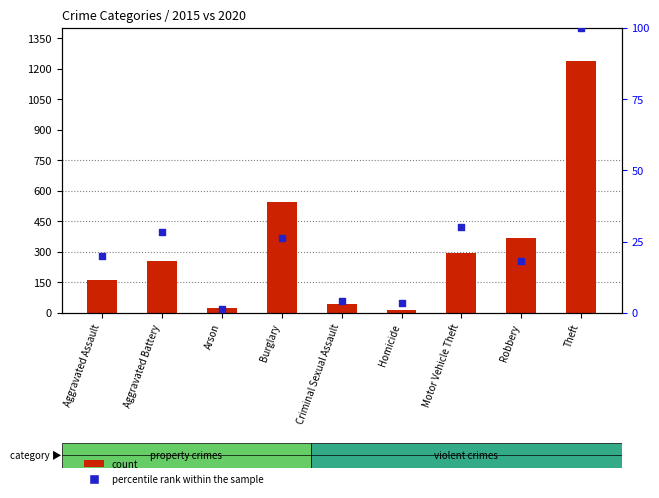

At which category is the sum across all series the highest?

Theft